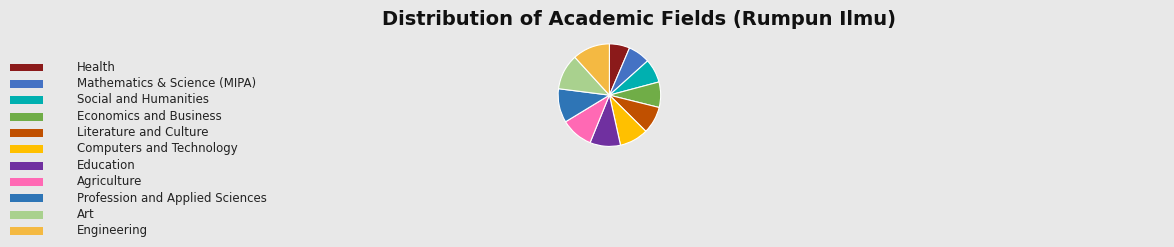

To the nearest percent, what percentage of the pie is Economics and Business?

8%